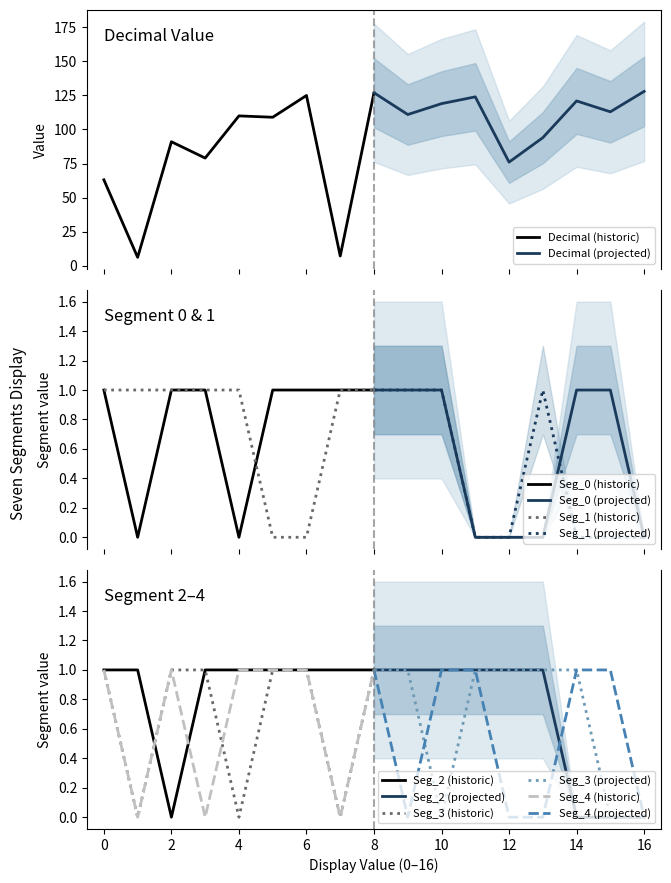

How many lines are shown in the chart?

6